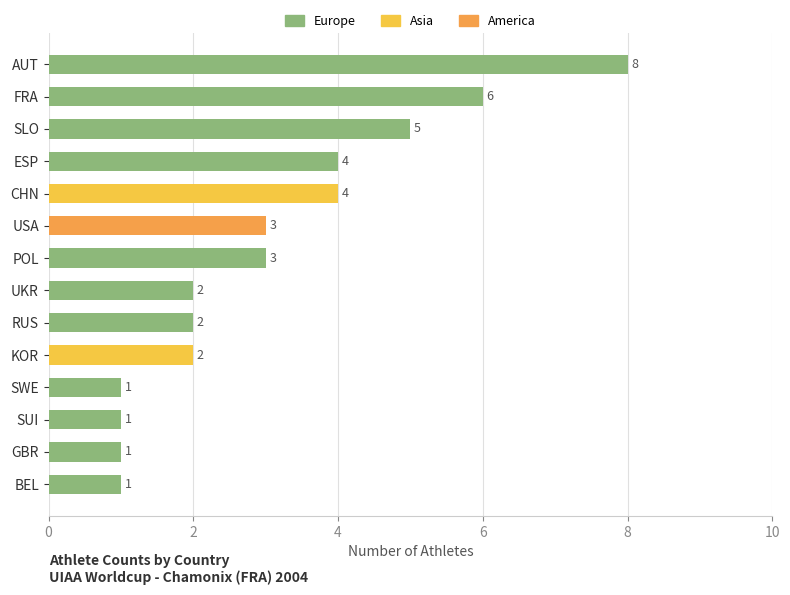

What is the smallest value displayed?

1